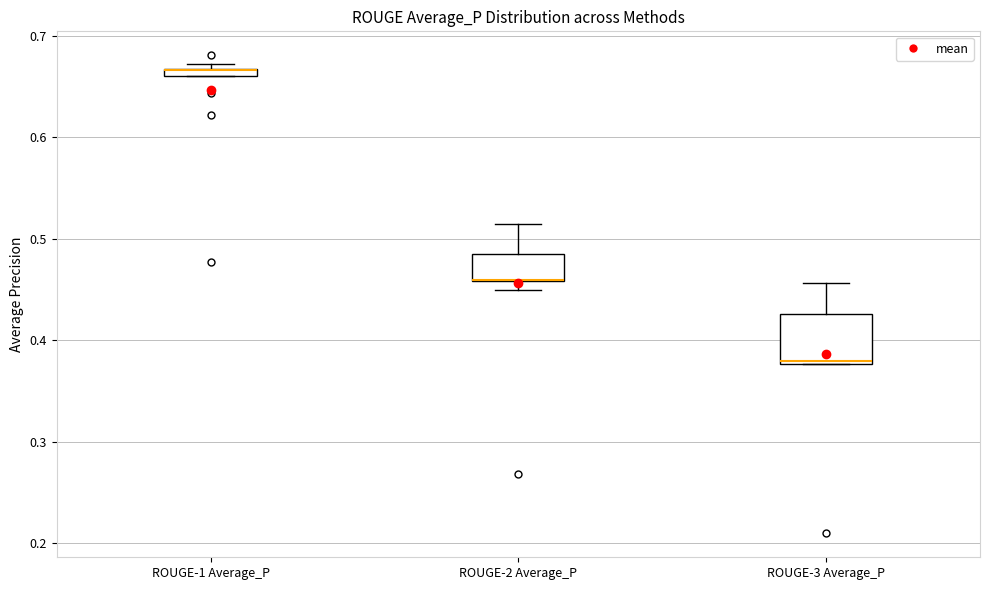

Where is the upper edge of the box for ROUGE-3 Average_P on the y-axis? The values are not printed on the chart, so give them approximately, as read against the axis.

0.43